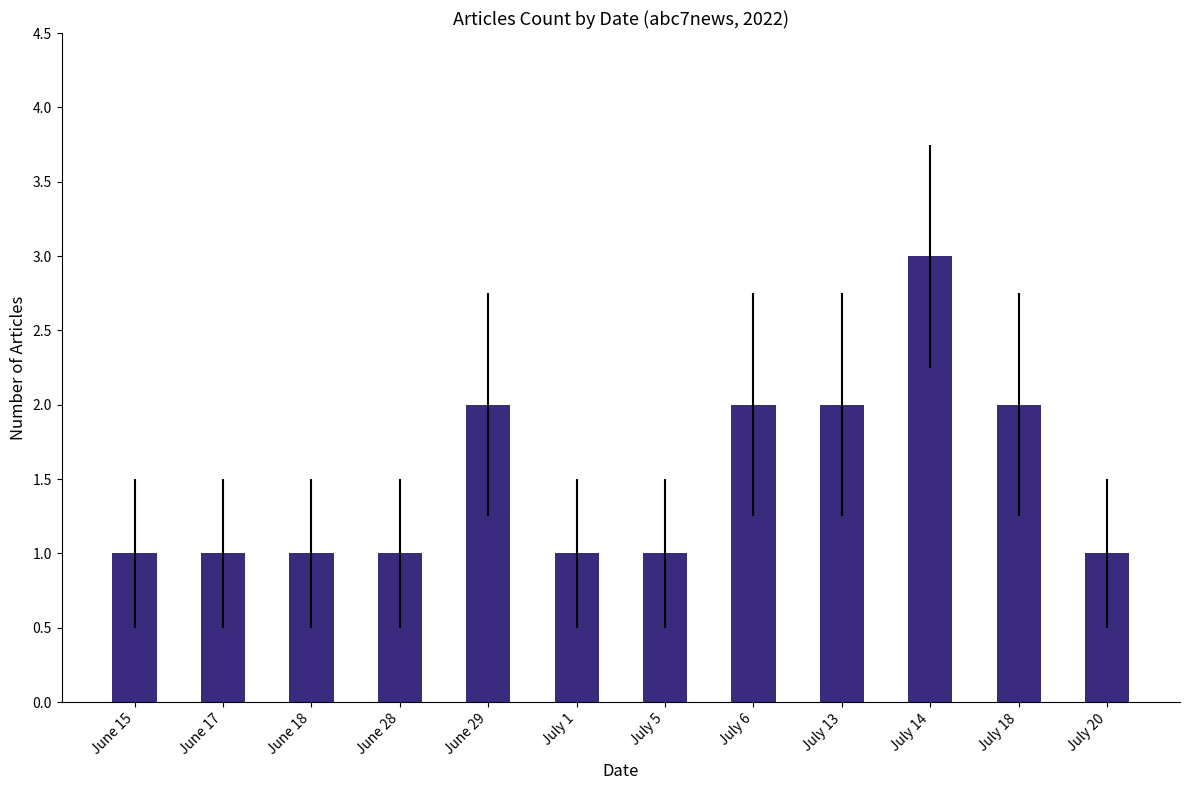

Approximately how many times larger is the value at June 15 compared to June 17?

1.0